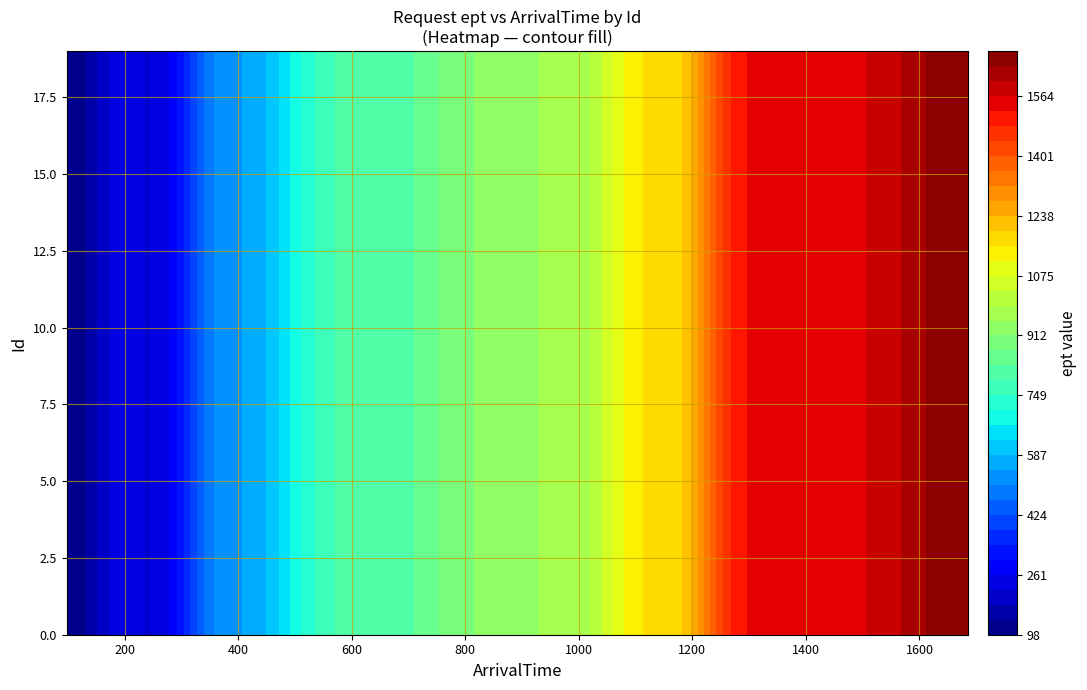

Is it true that 16 equals 612 at ArrivalTime?

False